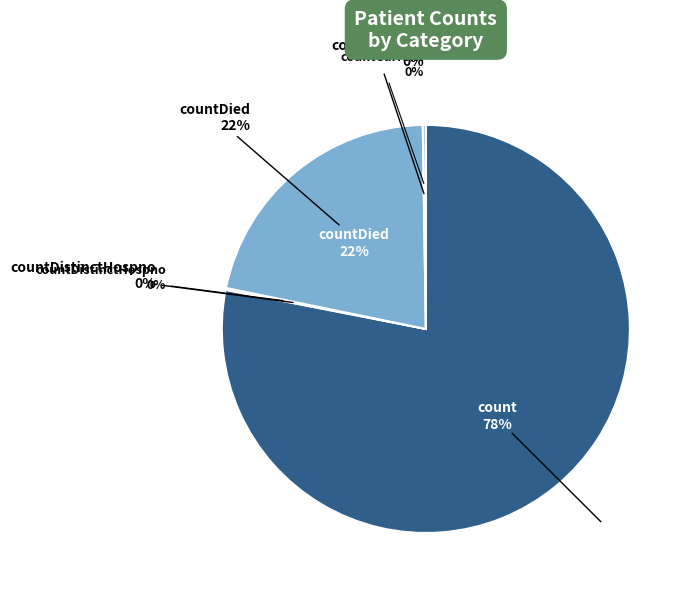

How much of the chart is everything except countCurrent?

99.8%